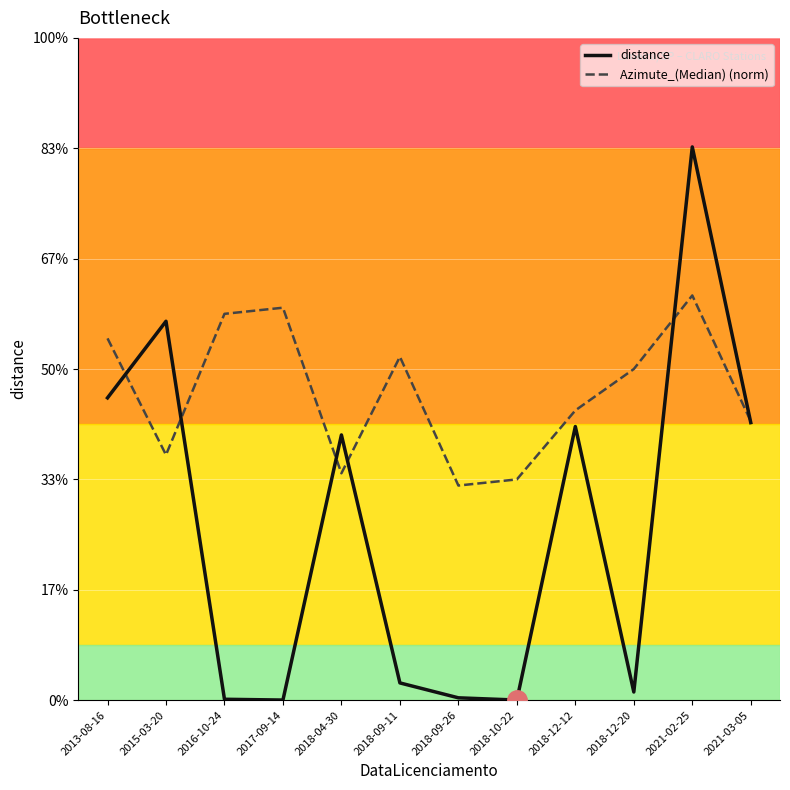

Which series changed the most between 2015-03-20 and 2018-04-30?

distance